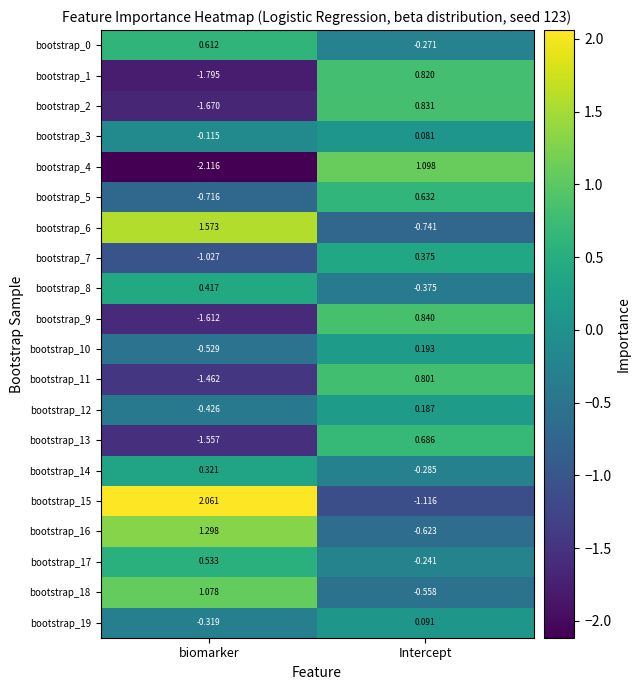

Where does the bootstrap_10 series first go above 0?

Intercept